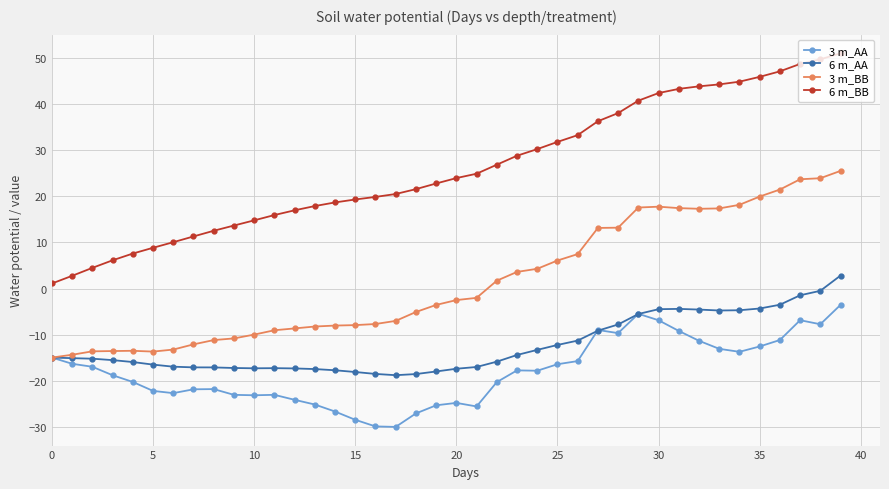

How many values in 3 m_BB are below zero?

22